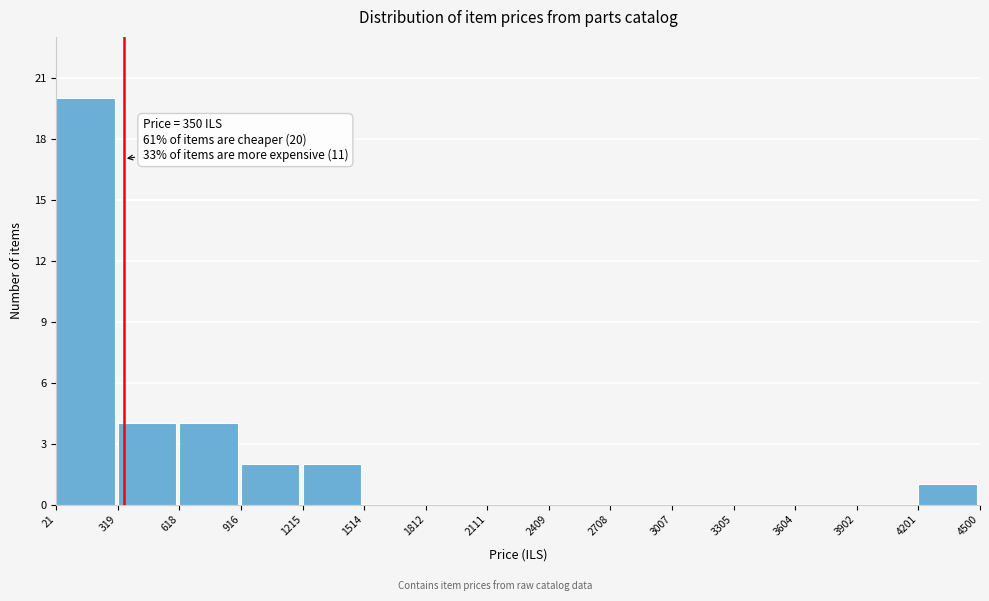

Which range on the x-axis has the tallest bar?

21 to 319